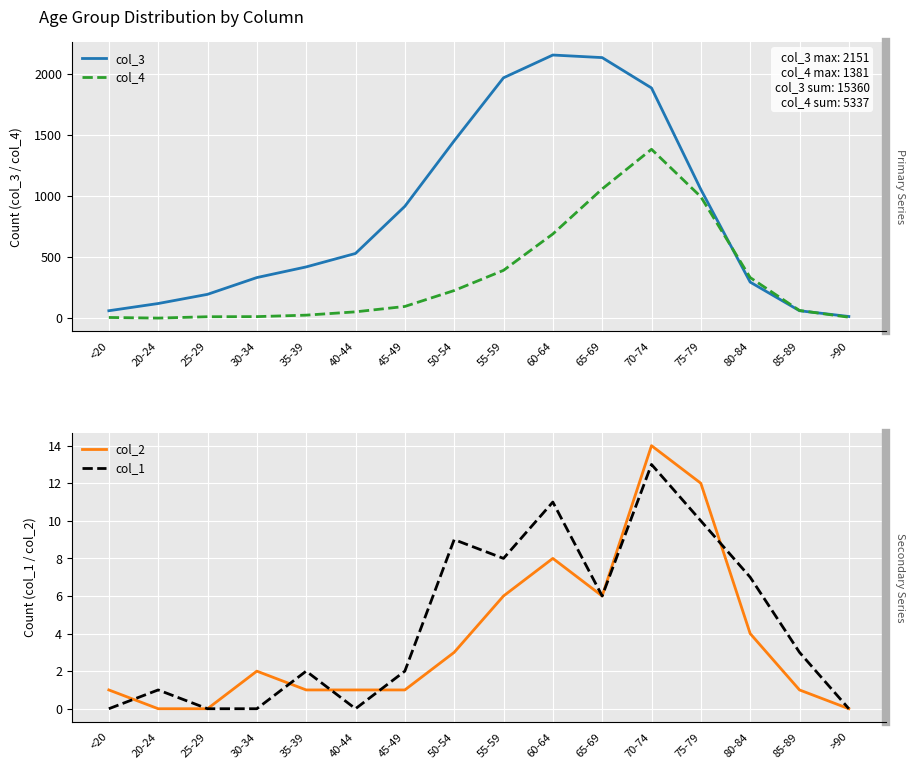

What is the total value across all series at 35-39?

449